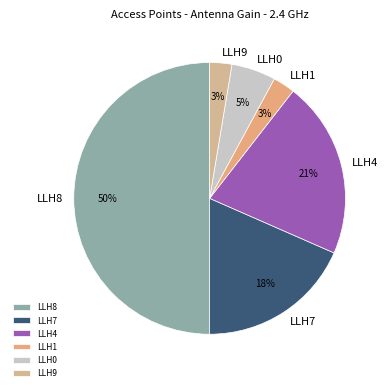

Is LLH9 the majority of the pie?

No